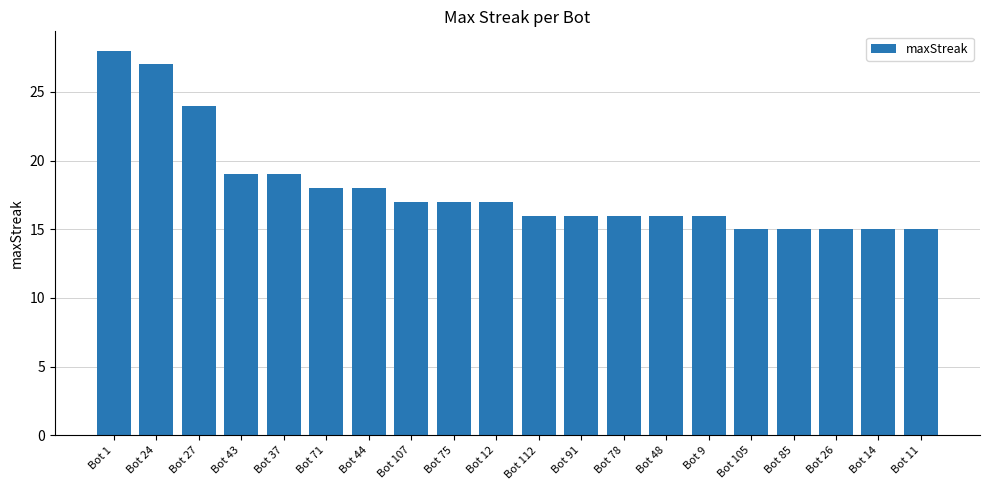

Count the number of categories in the chart.

20